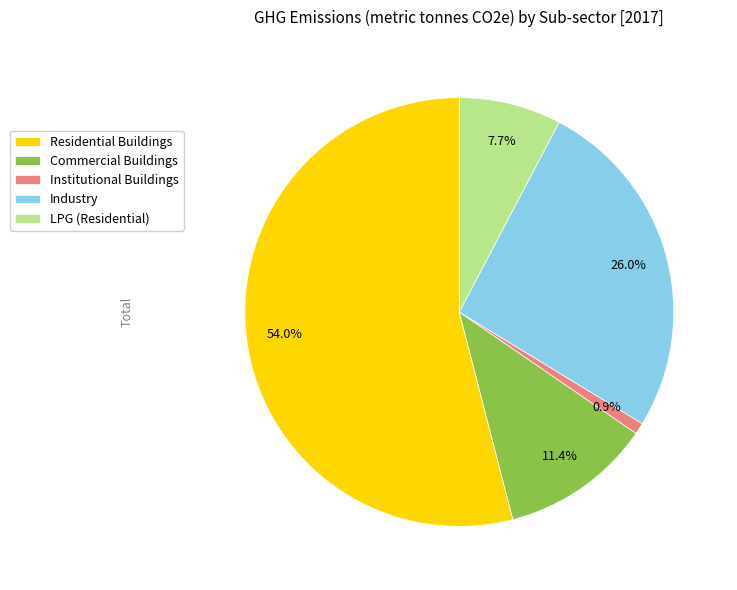

Is it true that Residential Buildings is 67% of the pie?

False